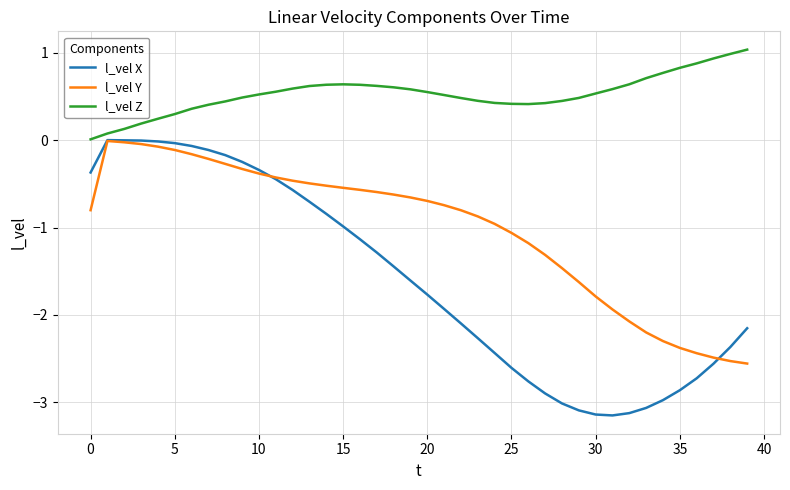

What is the lowest value of the l_vel Y series?

-2.6